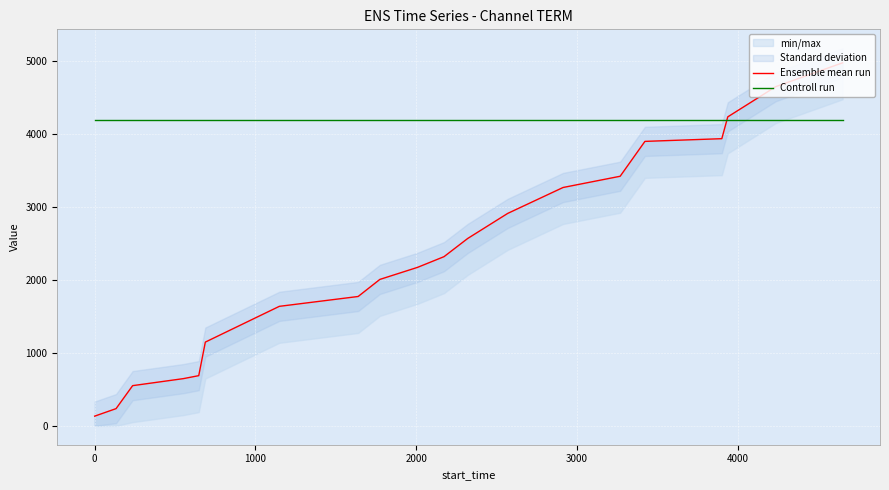

True or false: Controll run and Ensemble mean run cross at least once.

True